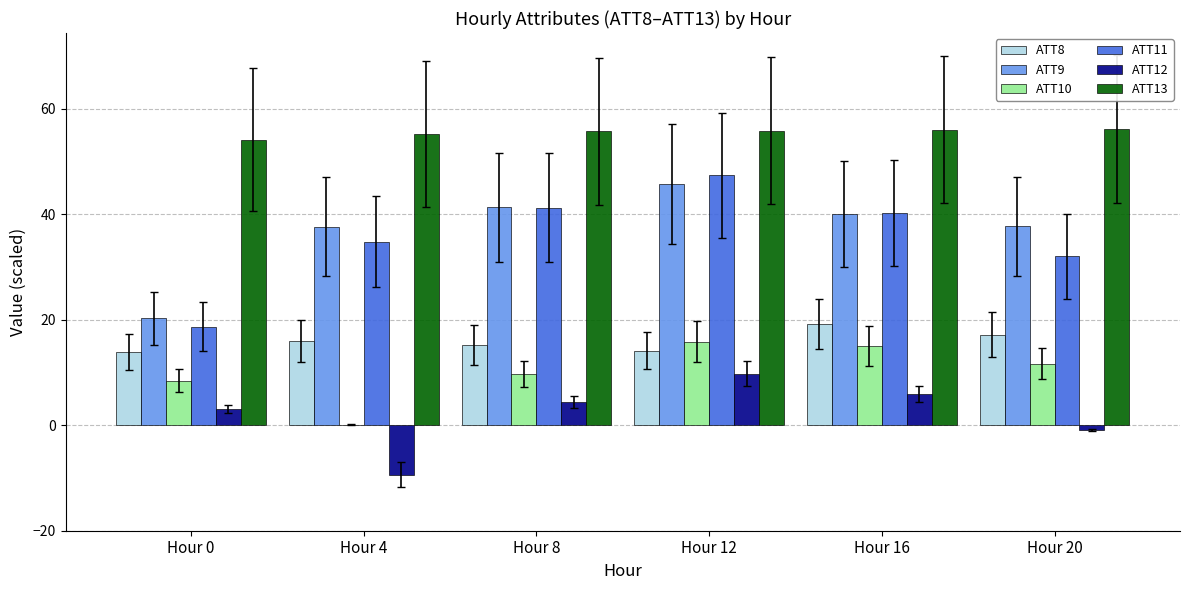

What is the total value across all series at Hour 16?

176.5